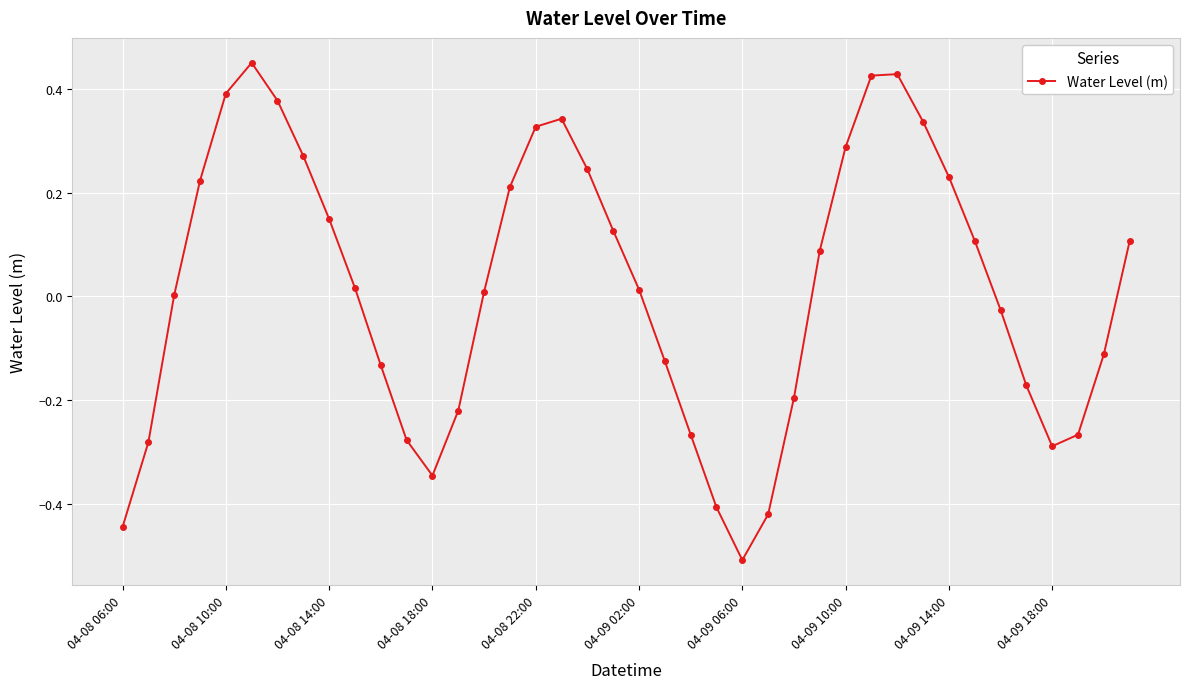

What is the difference between the maximum and second lowest values?

0.9